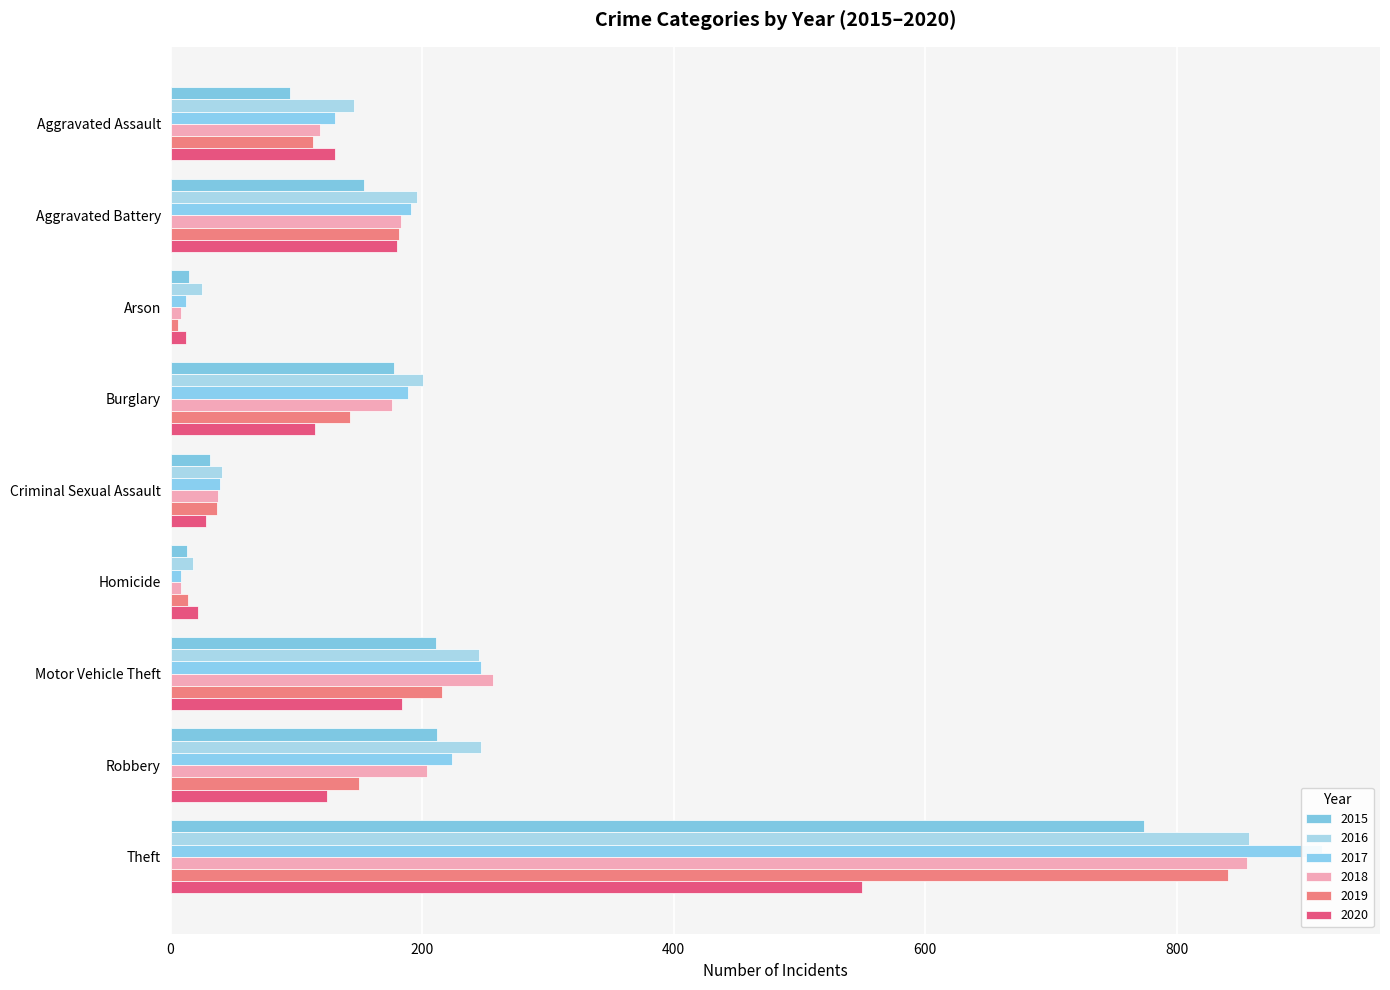

What is the difference between the highest and lowest values at Robbery?

35